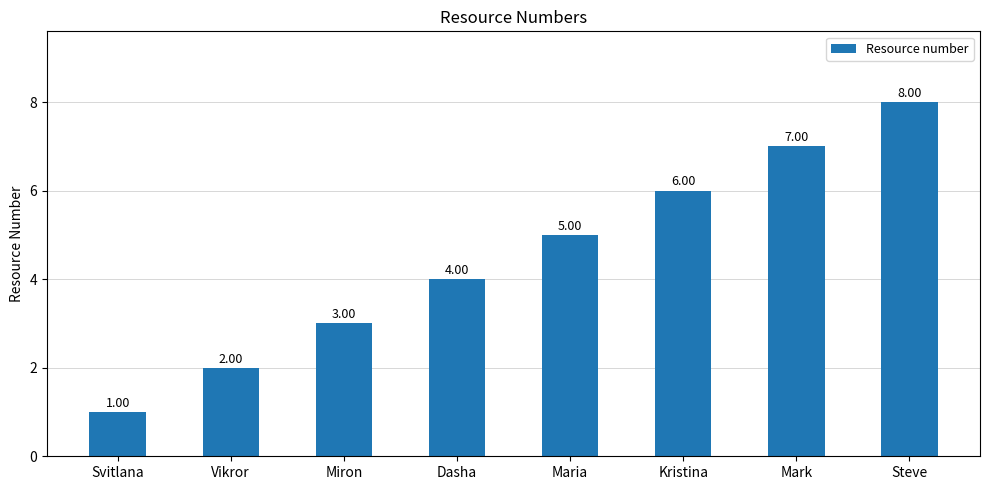

Reading right to left, list all the values displayed in this chart.

8	7	6	5	4	3	2	1